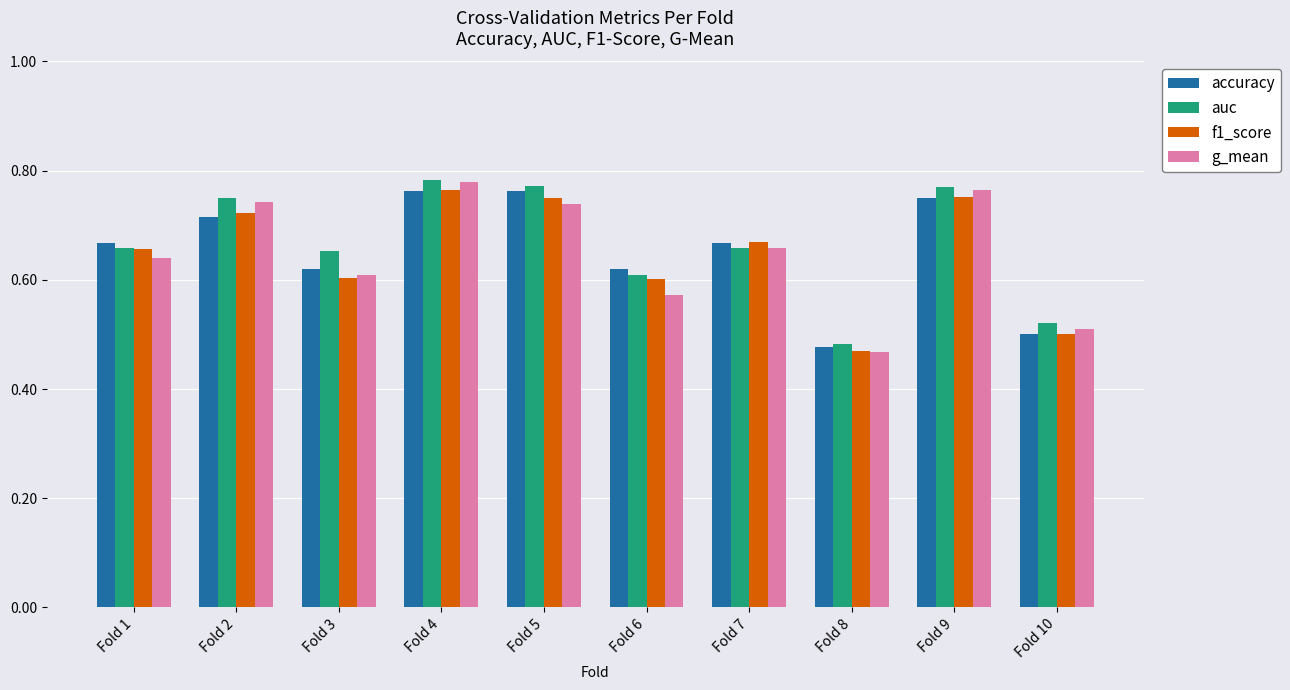

True or false: f1_score has a value of 0.3 at Fold 8.

False